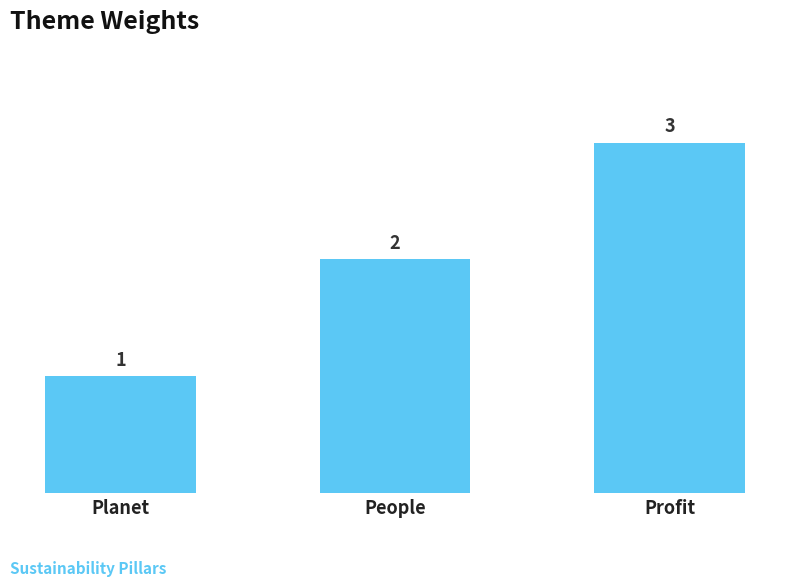

Count the number of data series in this chart.

1